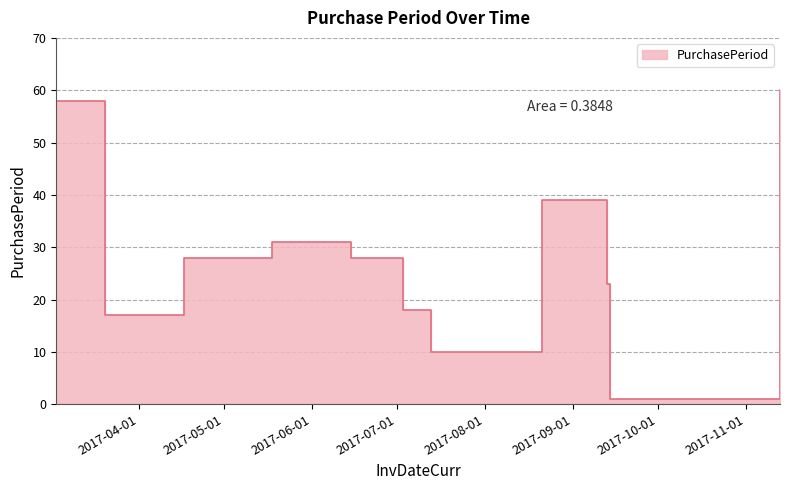

Which category has the lowest value across all series?

2017-09-14